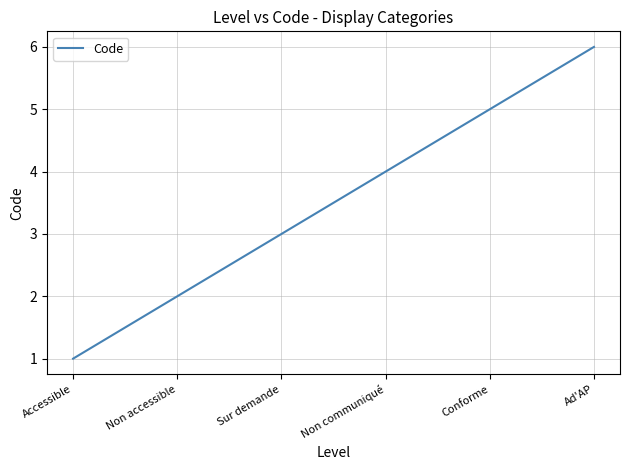

How many lines are shown in the chart?

1